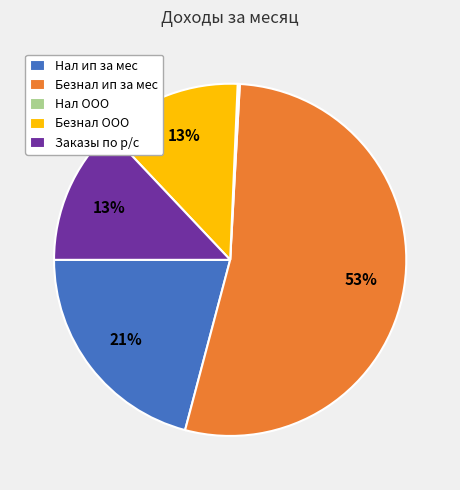

What is the ratio of the value at Безнал ООО to the value at Заказы по р/с?

1.0